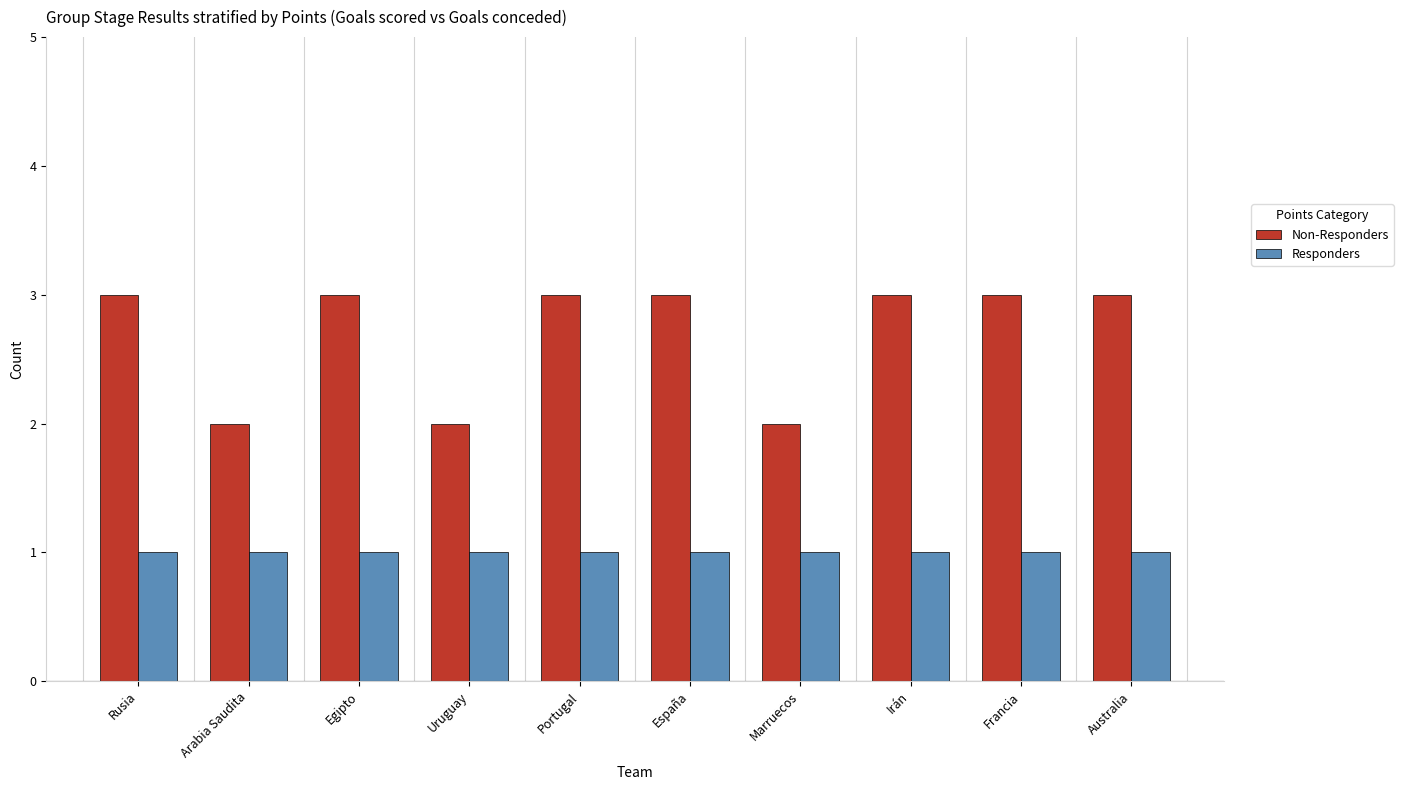

Which series changed the most between Rusia and Marruecos?

Non-Responders